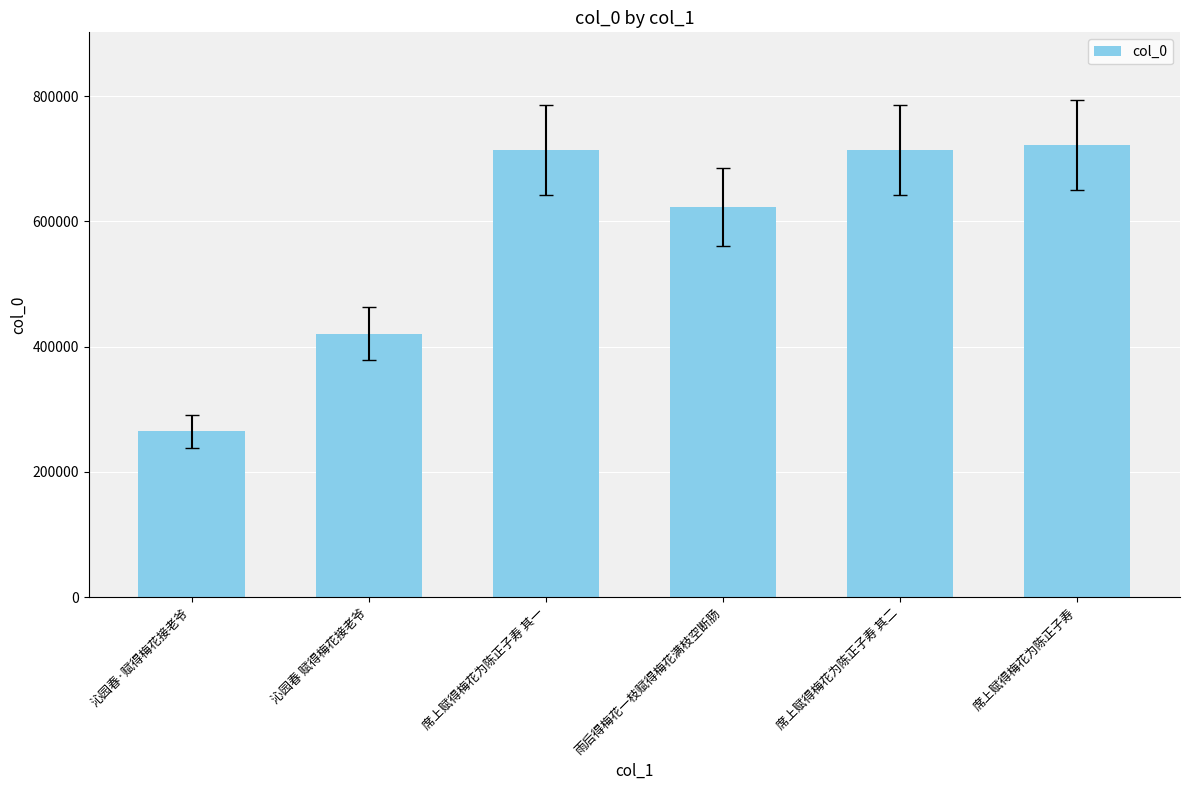

What is the change in value from 沁园春·赋得梅花接老爷 to 席上赋得梅花为陈正子寿 其一?

+449348